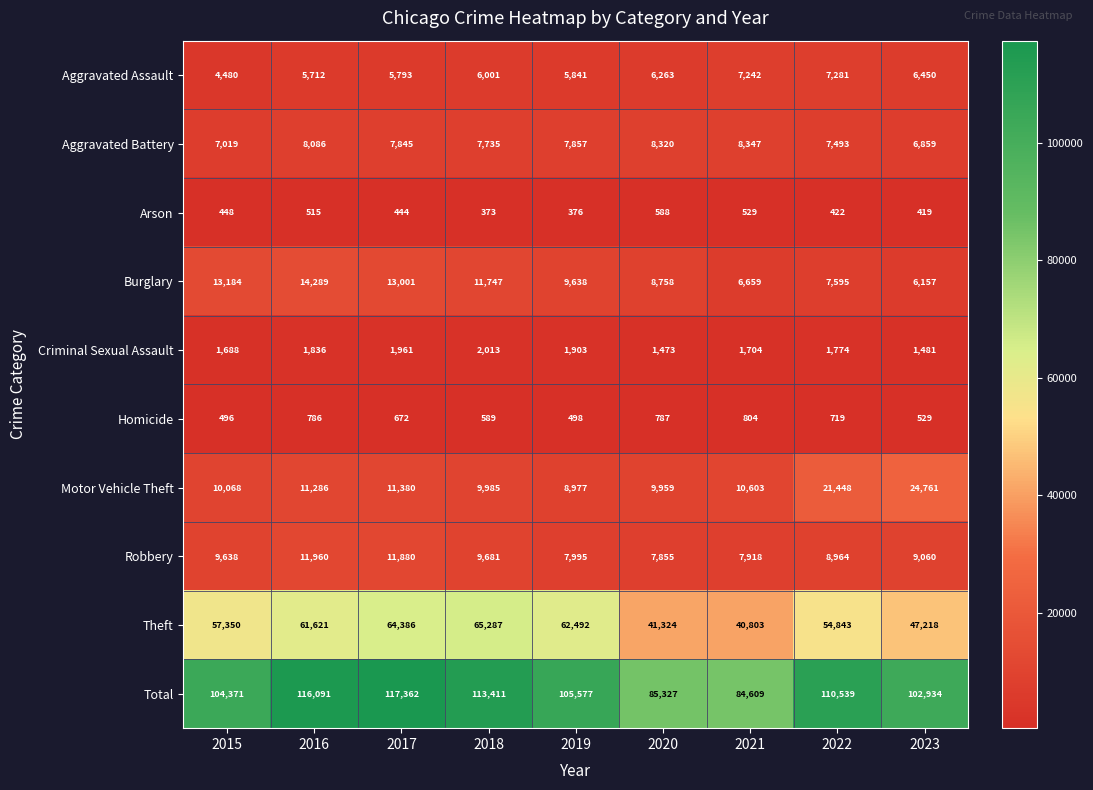

The Arson series shows 529 at 2021. True or false?

True